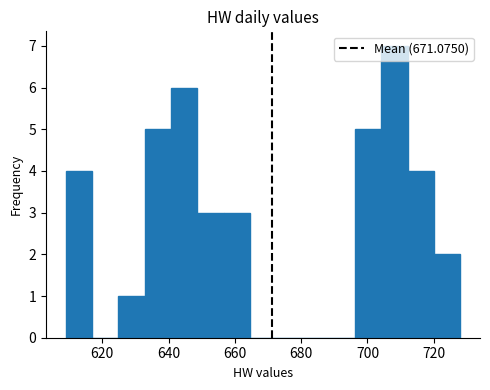

Around what value on the x-axis is the tallest bar? Give the approximate position of its centre, as read against the axis.

708